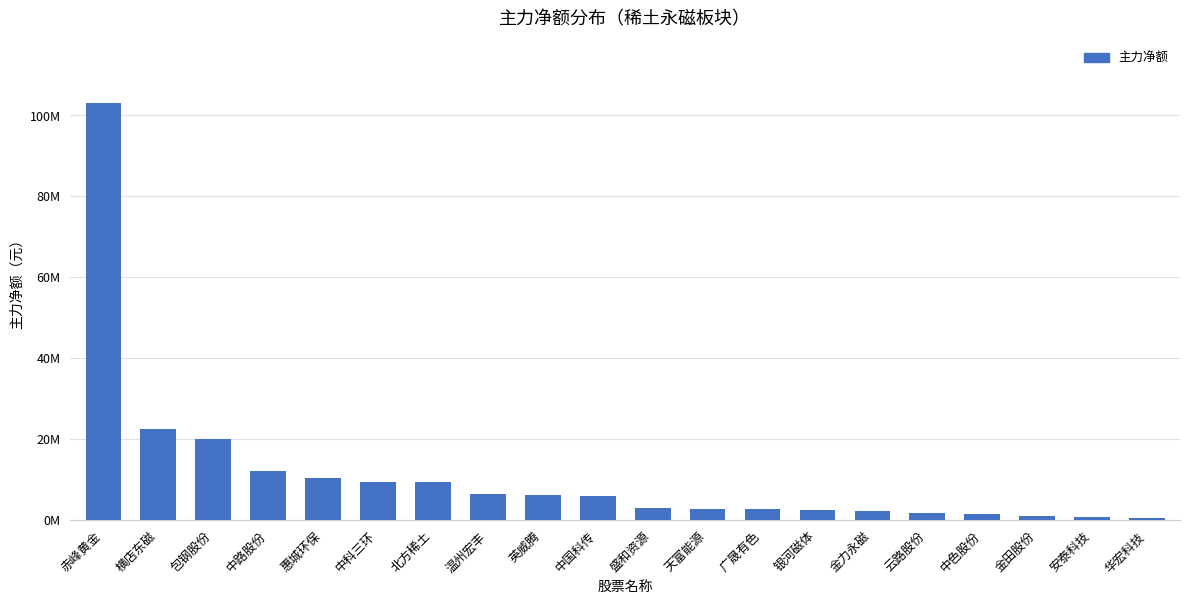

What is the label of the 15th bar from the right?

中科三环